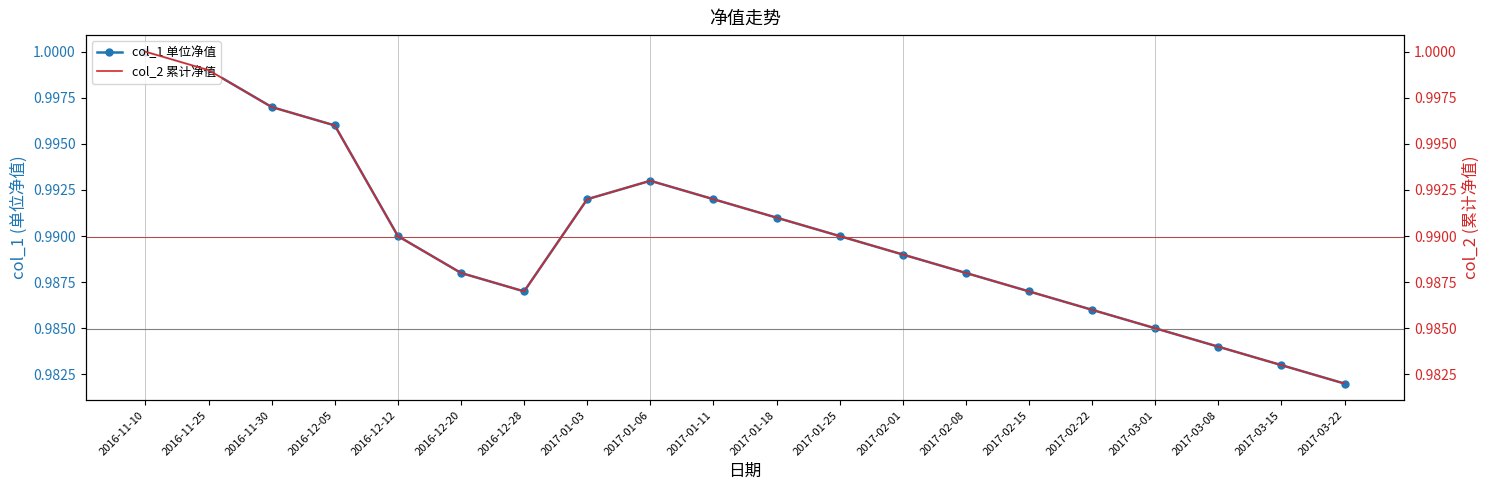

What is the approximate value of col_1 单位净值 at 2017-02-01?

1.0